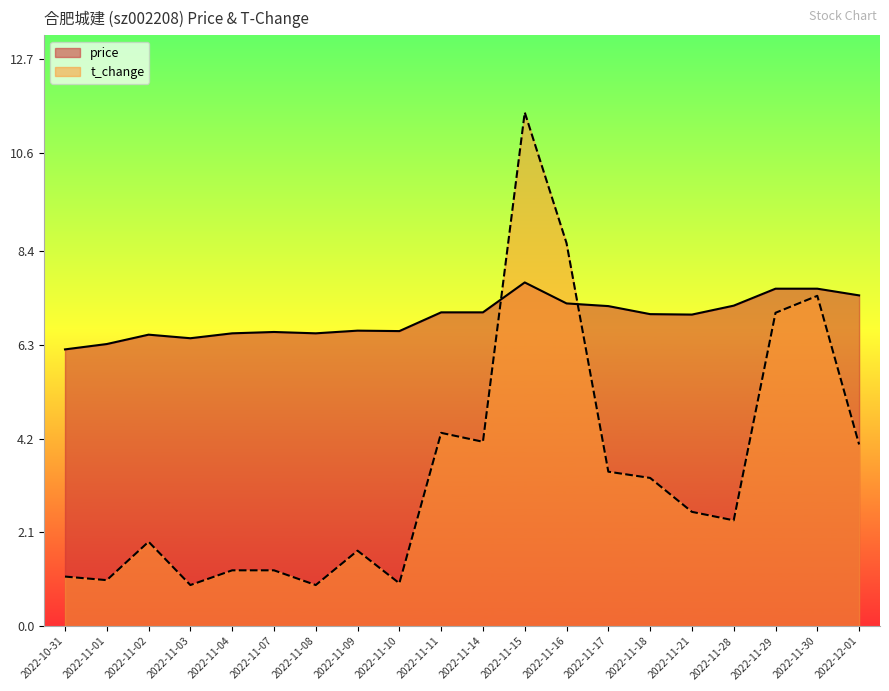

What is the difference between the t_change values at 2022-11-30 and 2022-11-02?

5.5